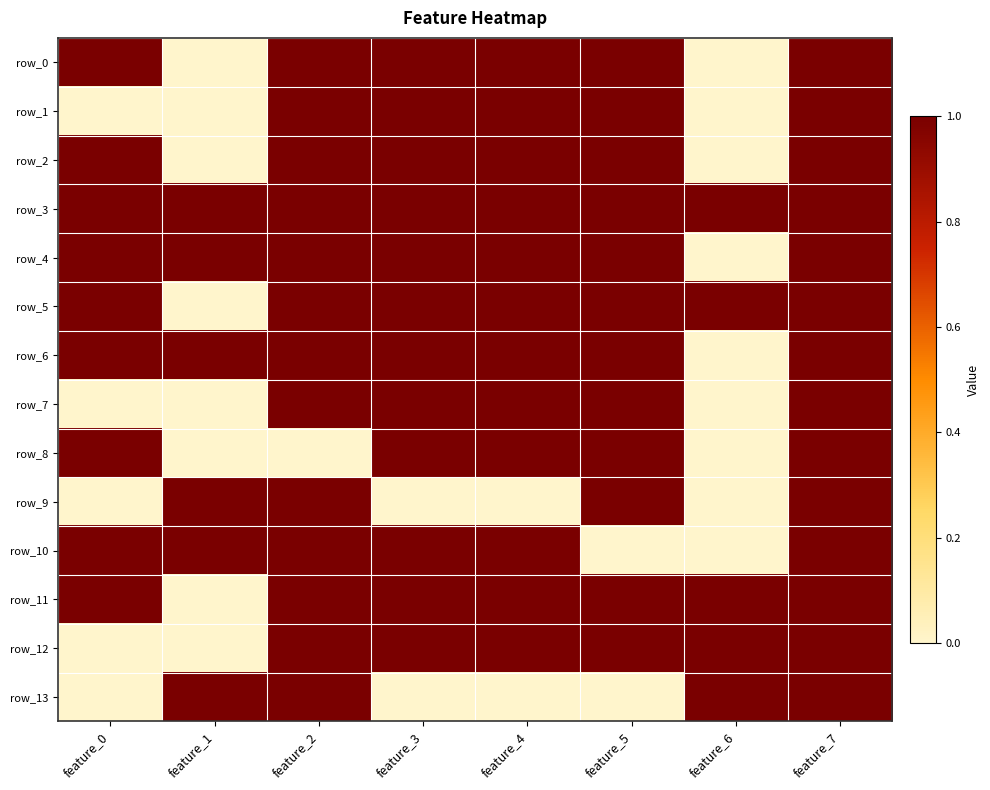

How many row_7 values are between 0 and 1?

8